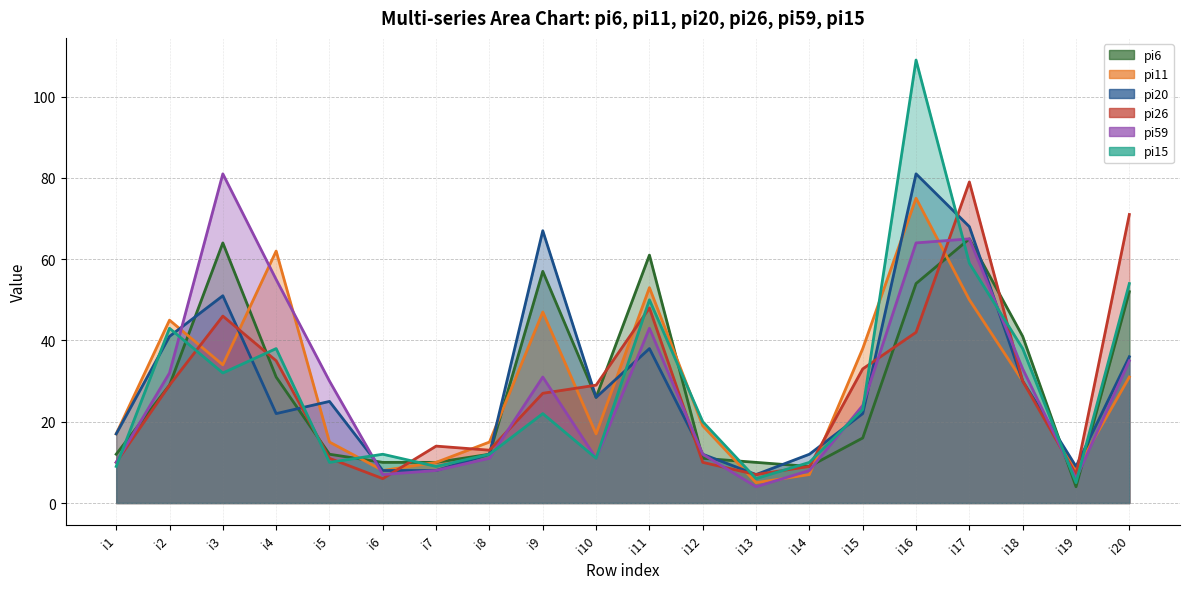

Which series has the largest total across all categories?

pi20